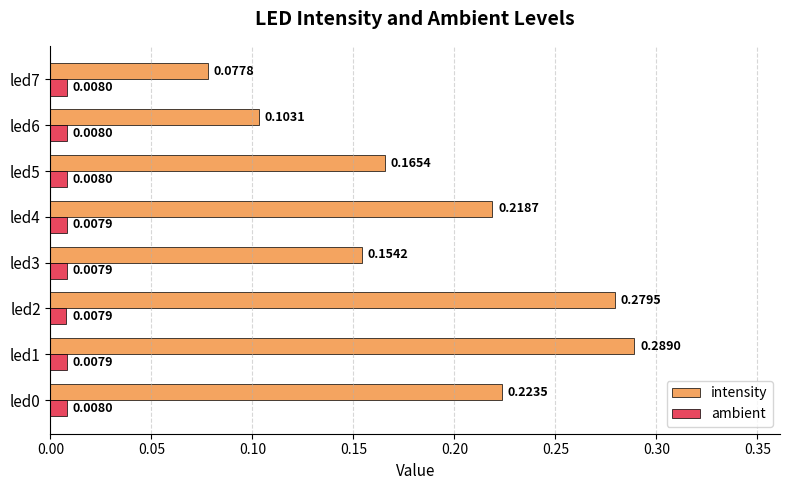

Which series changed the most between led1 and led5?

intensity